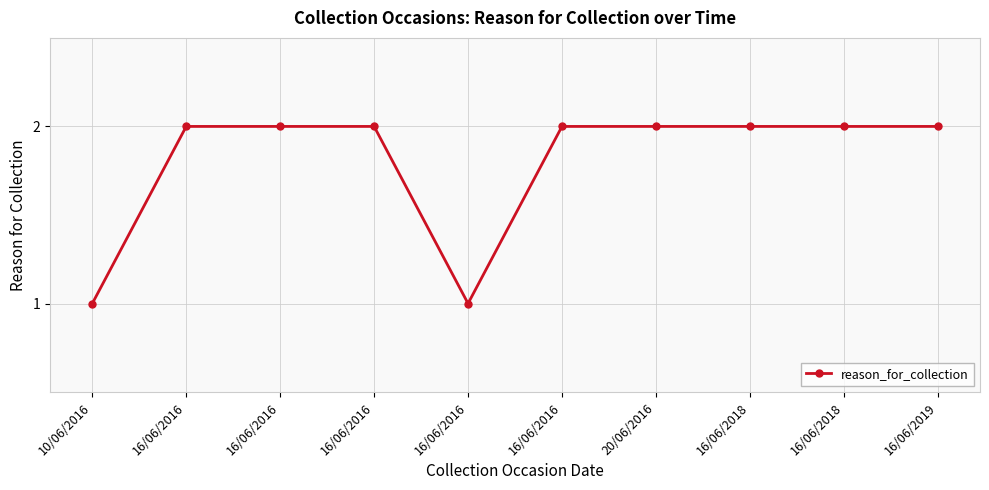

At which category does the chart reach its peak across all series?

16/06/2016